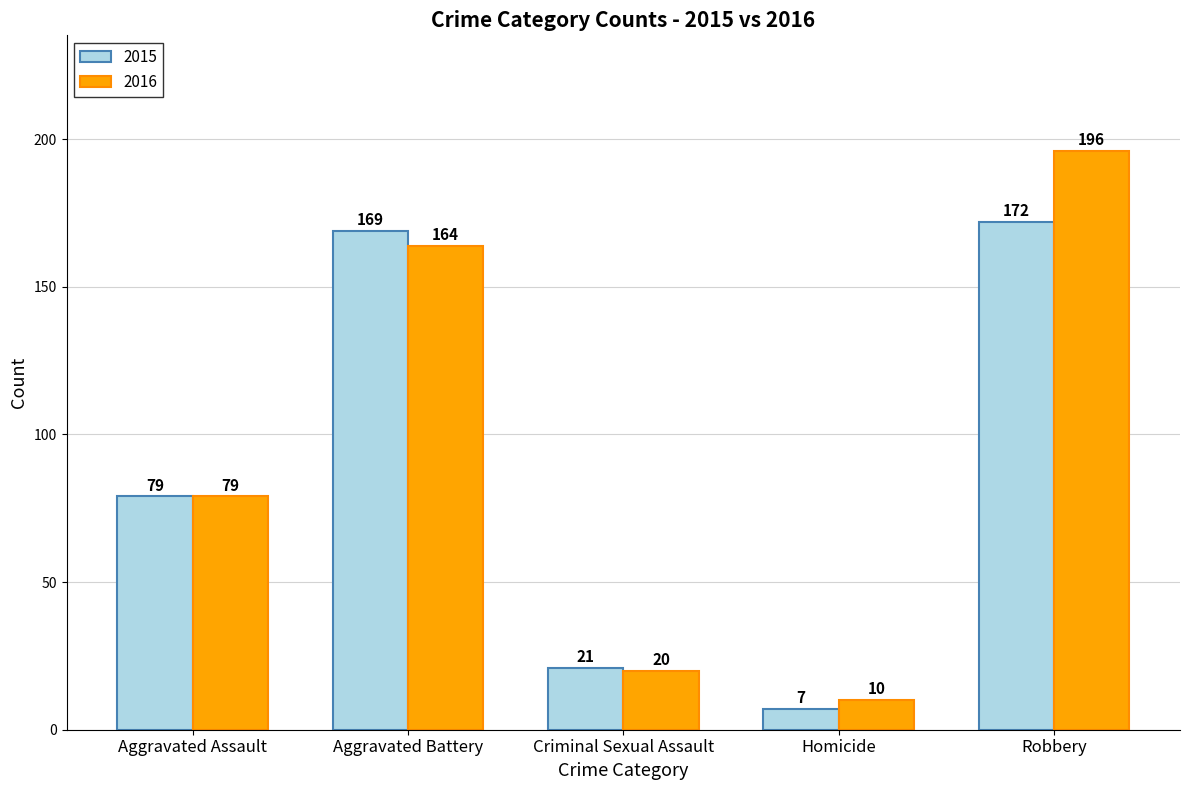

Which series has the largest total across all categories?

2016